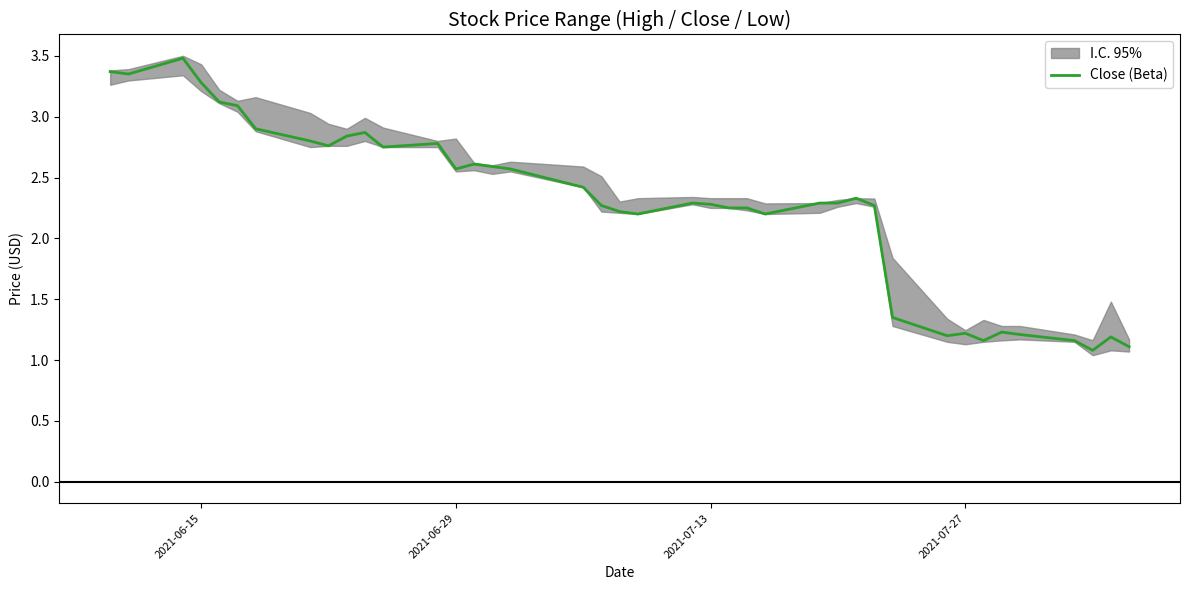

Is it true that Close (Beta) equals 1.1 at 2021-06-15?

False